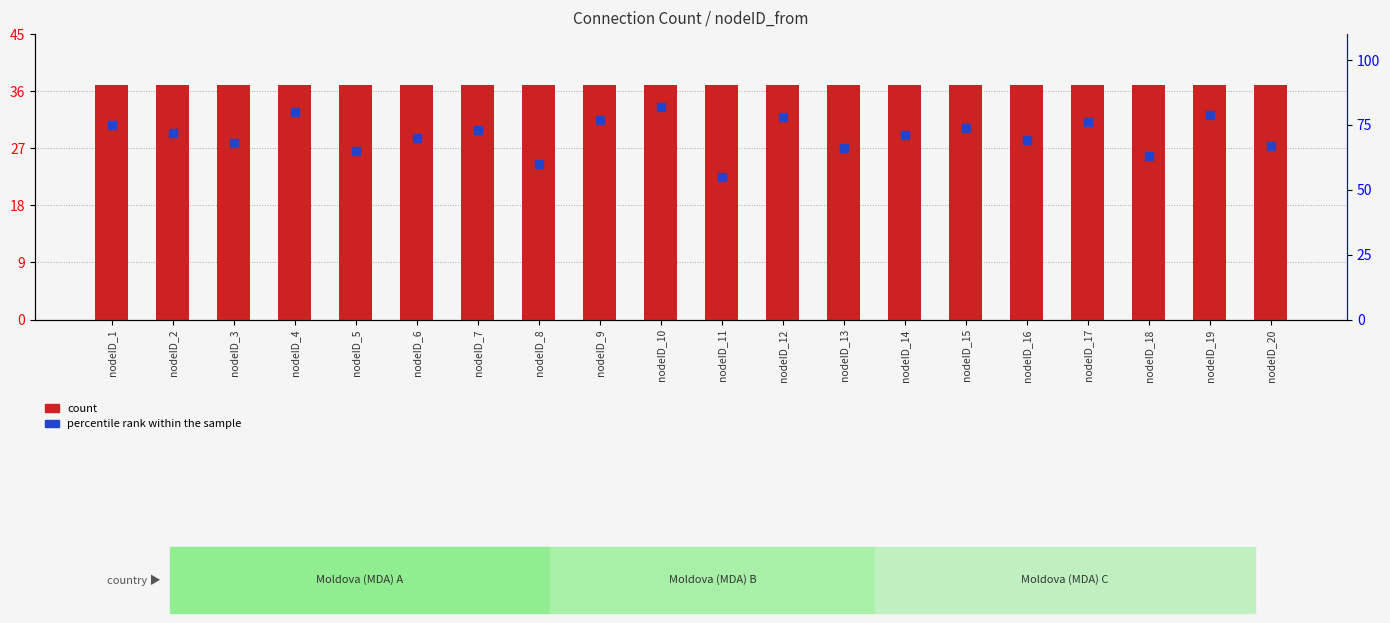

At how many categories does at least one series exceed 44?

20